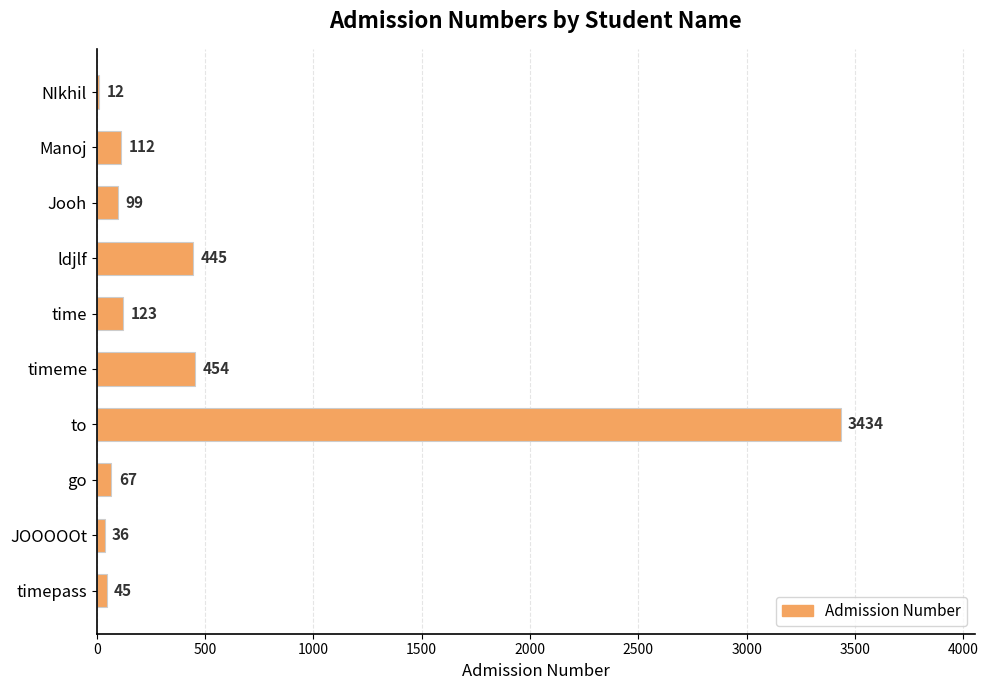

Are the bars horizontal?

Yes